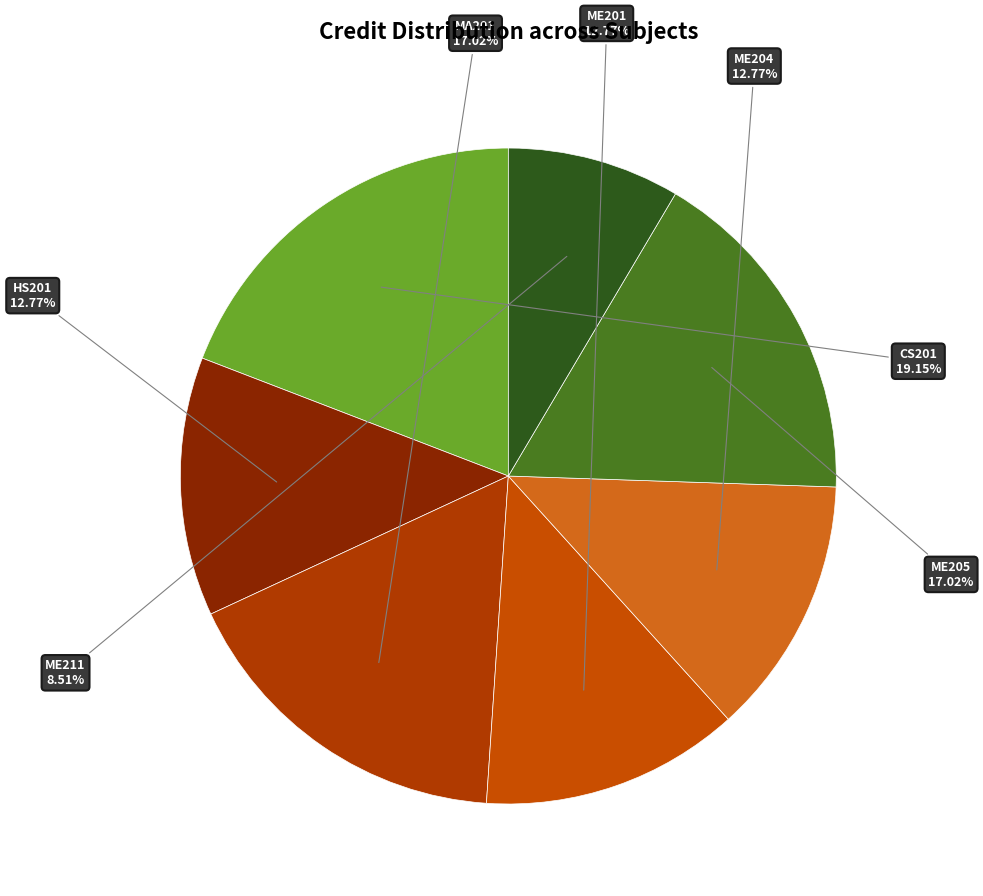

Which category has the smallest portion of the pie?

ME211